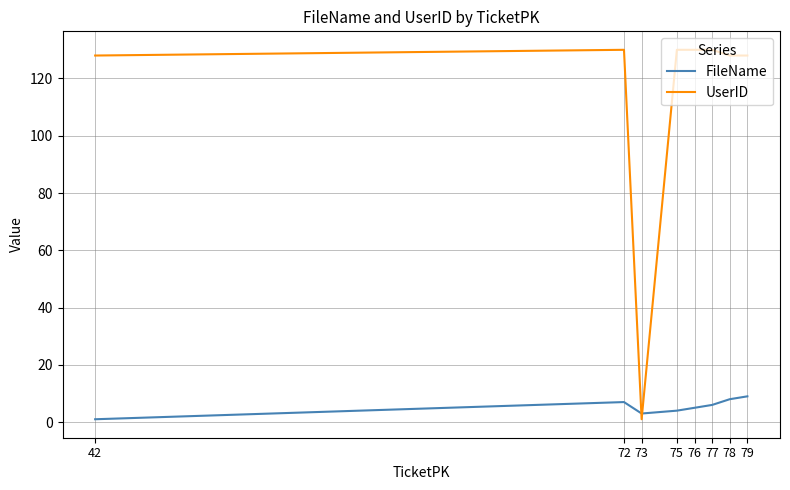

Between which two adjacent categories do UserID and FileName first intersect?

72 and 73